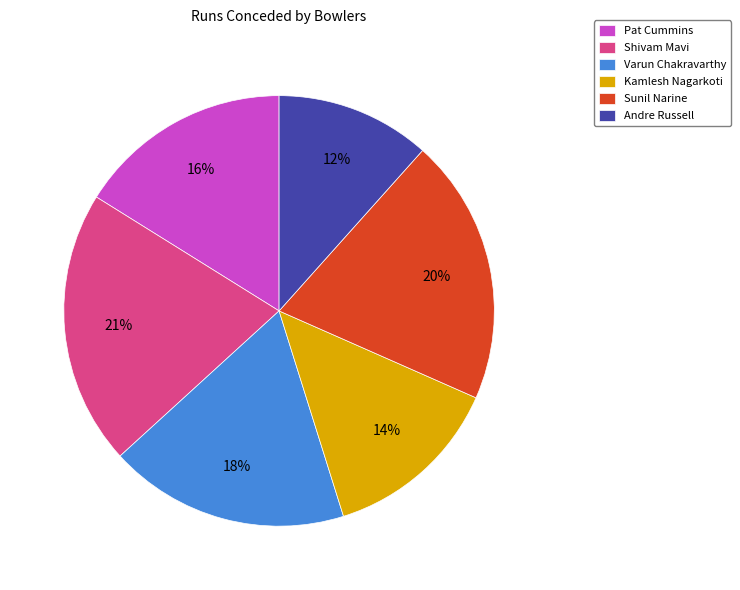

Count the number of slices in the pie.

6